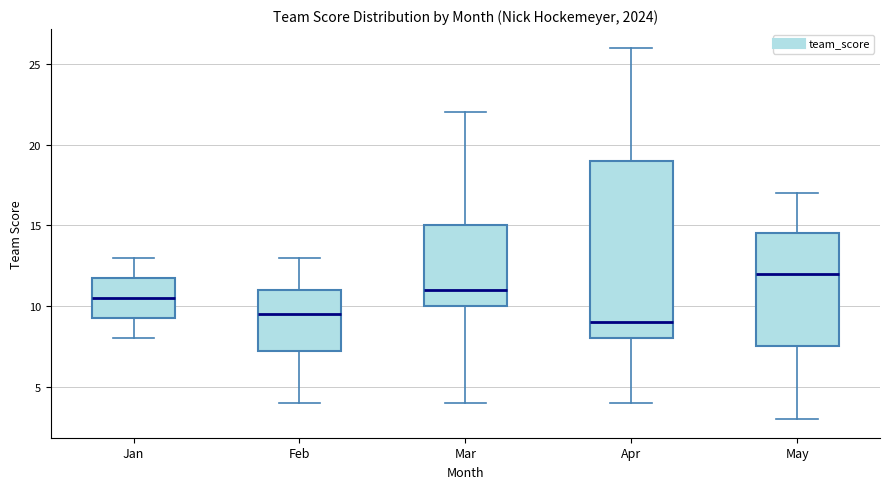

Reading left to right, read every box against the y-axis: the position of its median line, the range the box covers, and the ends of its whiskers. The values are not printed on the chart, so give them approximately, as read against the axis.

Jan: median 10.5, box 9.5 to 12.0, whiskers 8.0 to 13.0
Feb: median 9.5, box 7.5 to 11.0, whiskers 4.0 to 13.0
Mar: median 11.0, box 10.0 to 15.0, whiskers 4.0 to 22.0
Apr: median 9.0, box 8.0 to 19.0, whiskers 4.0 to 26.0
May: median 12.0, box 7.5 to 14.5, whiskers 3.0 to 17.0